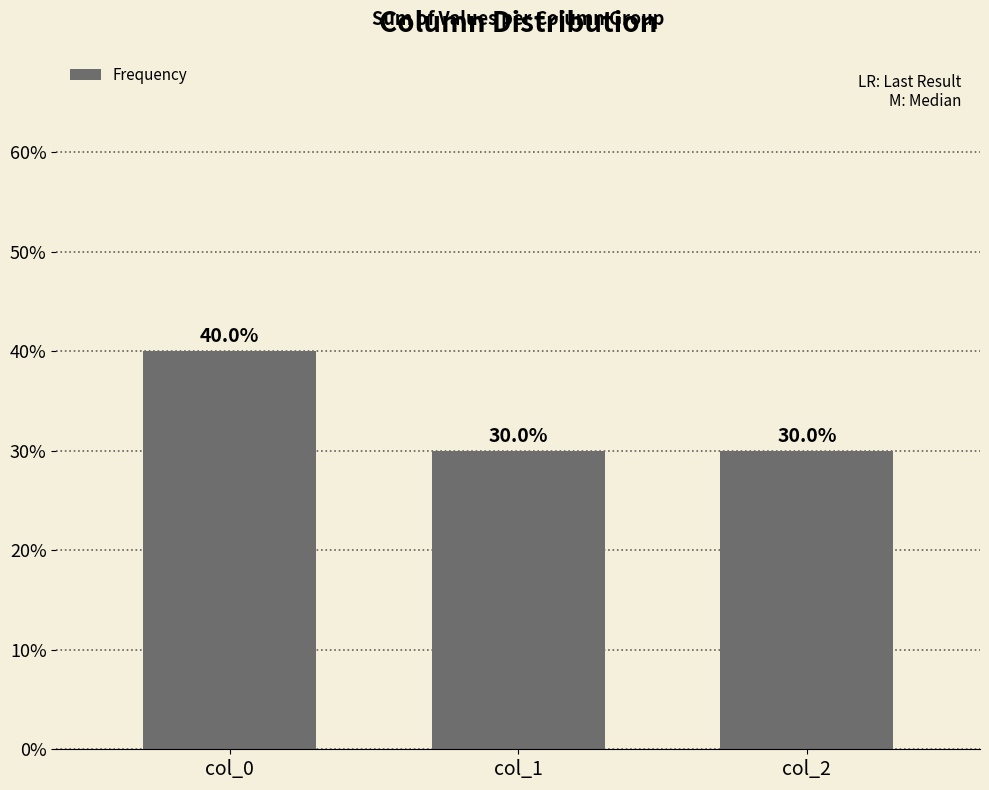

What is the minimum value shown in the chart?

30